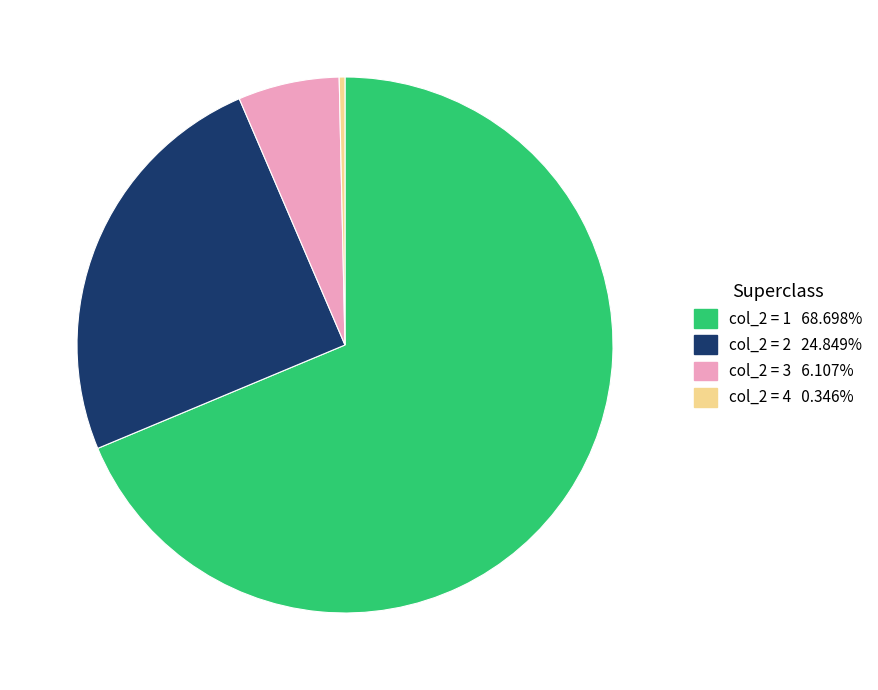

Does any single category account for the majority?

Yes